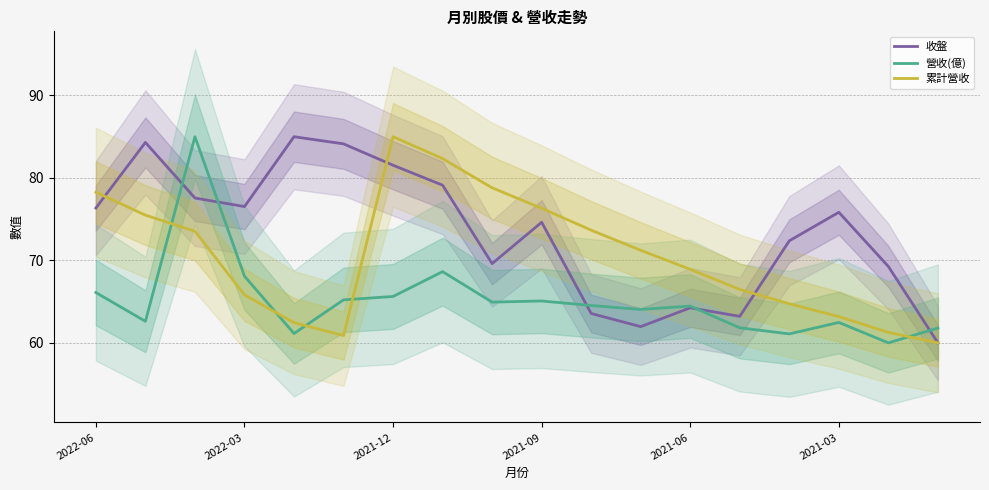

How many data points in 收盤 are less than 75?

9